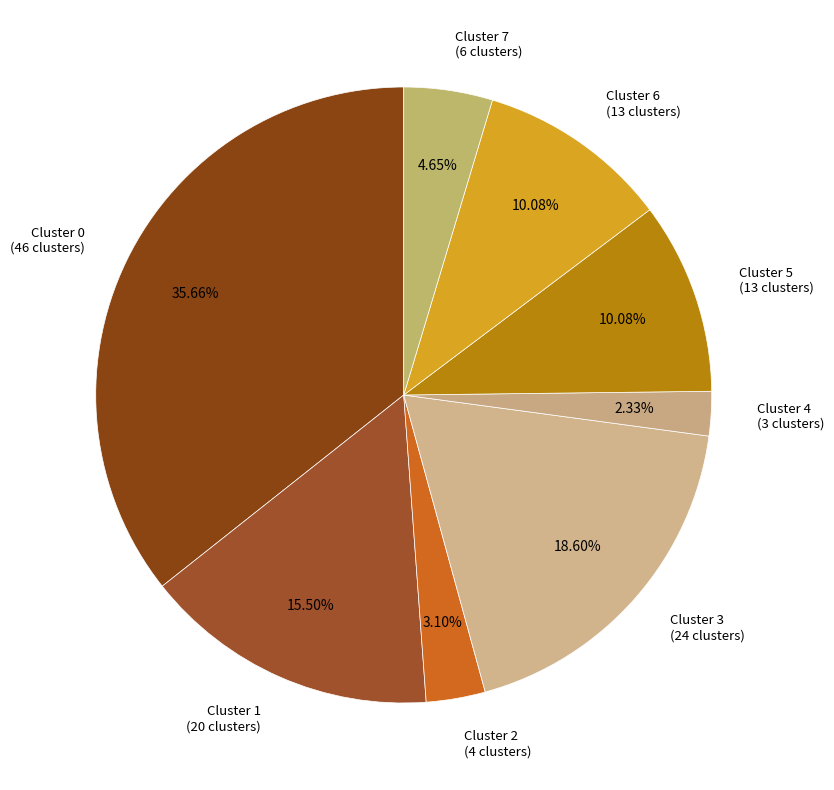

To the nearest percent, what is the combined percentage of Cluster 6 and Cluster 5?

20%